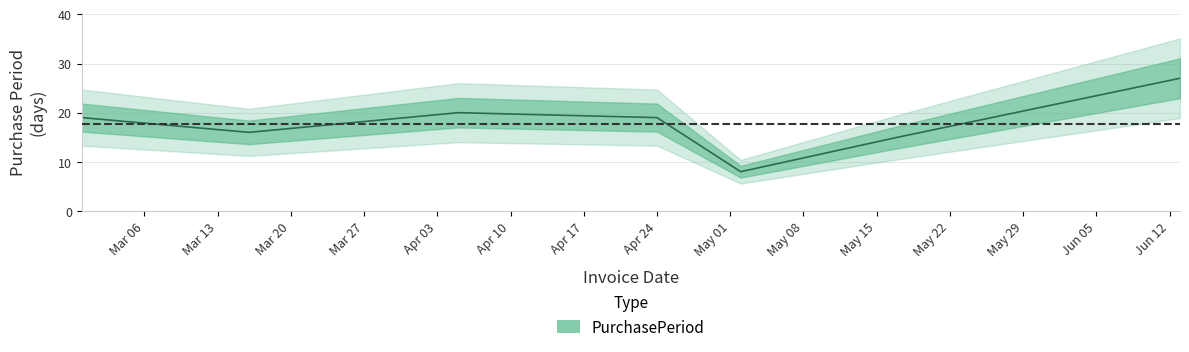

Where is the first local maximum?

2017-04-05